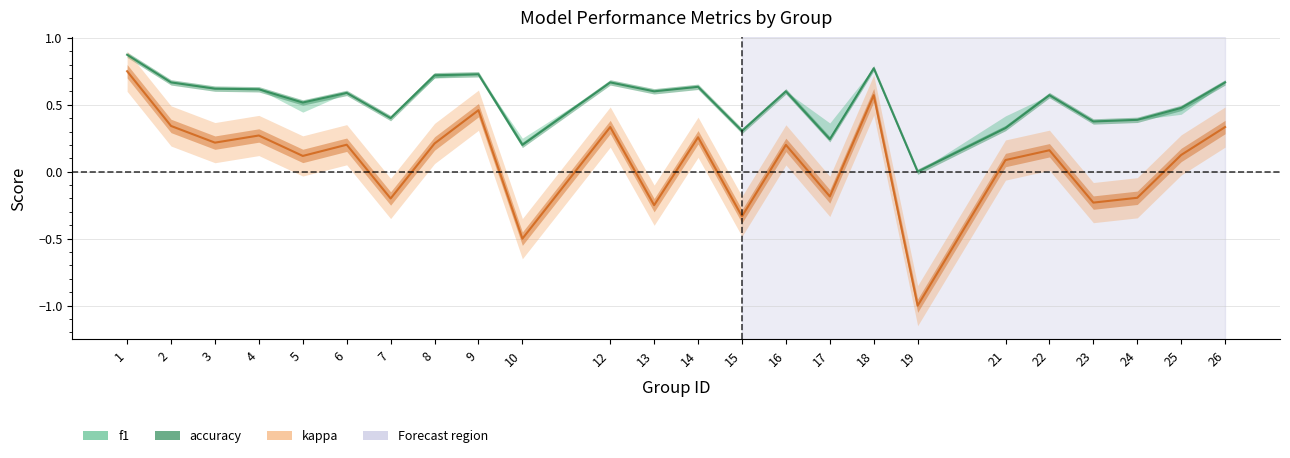

How many data points in f1 are above 0?

23